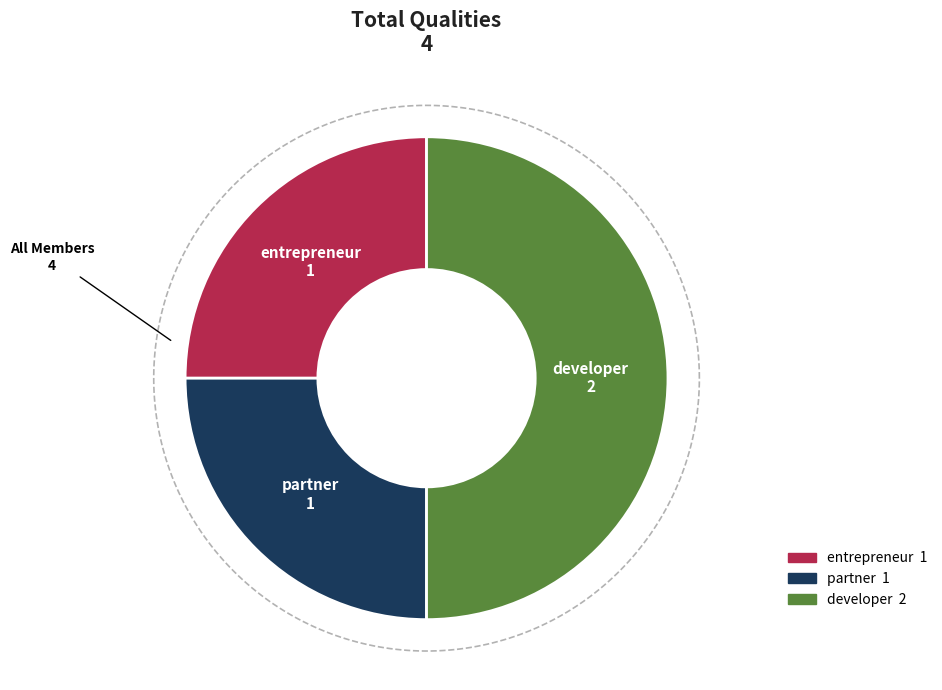

The entrepreneur slice represents 35% of the pie. True or false?

False